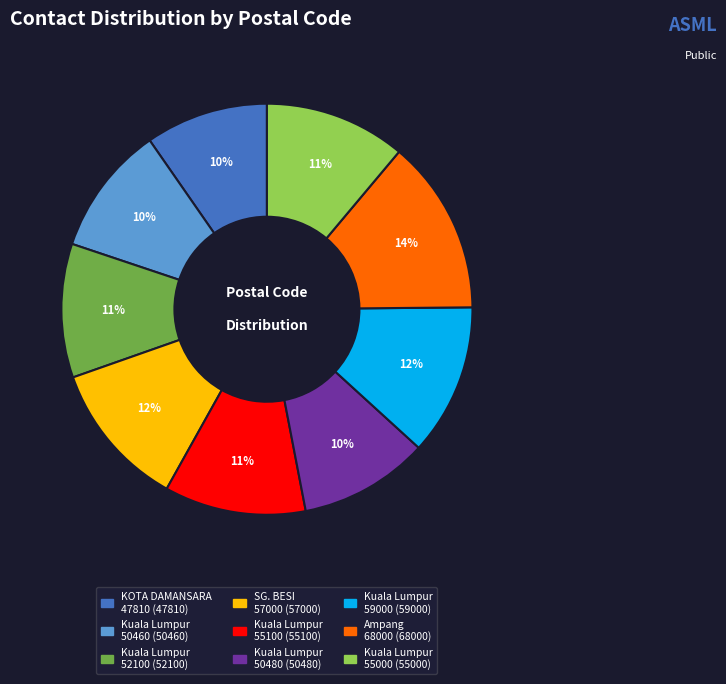

To the nearest percent, what is the difference between the largest and smallest slice percentages?

4%